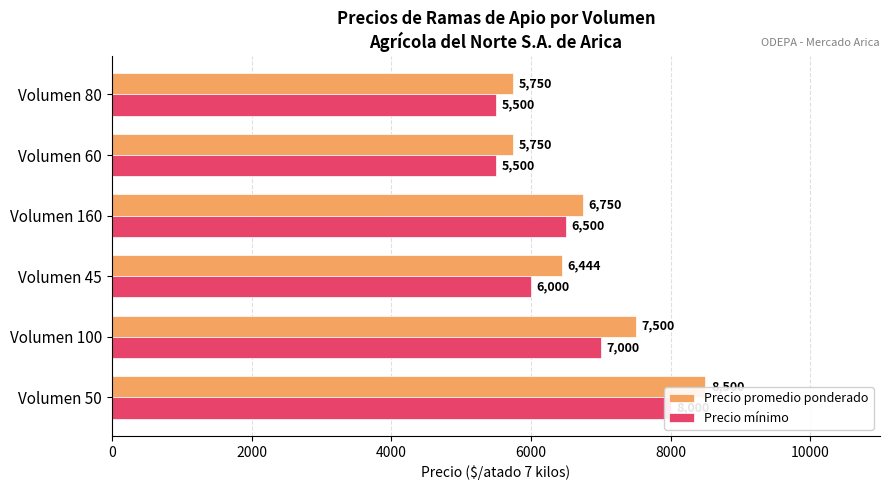

How many categories are shown in the chart?

6